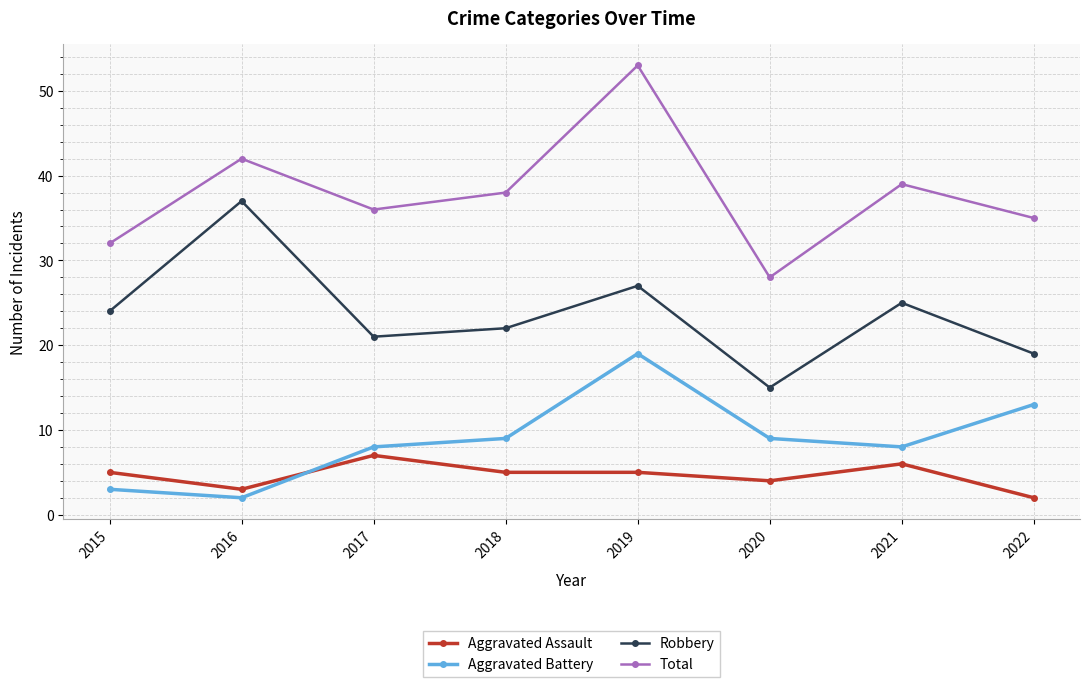

How many interior local peaks does the Aggravated Battery series have?

1